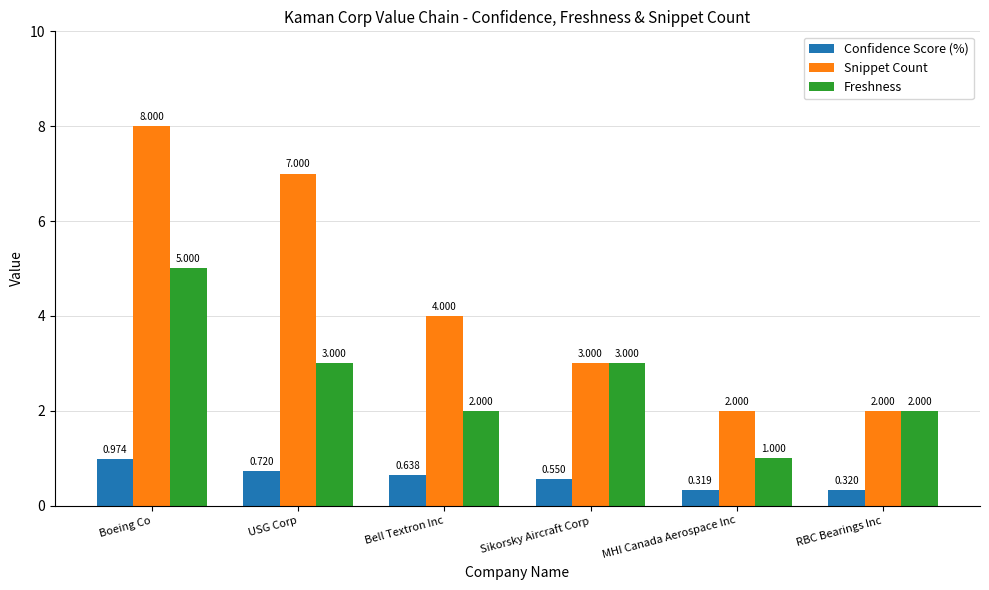

True or false: Freshness has a value of 0.5 at Bell Textron Inc.

False